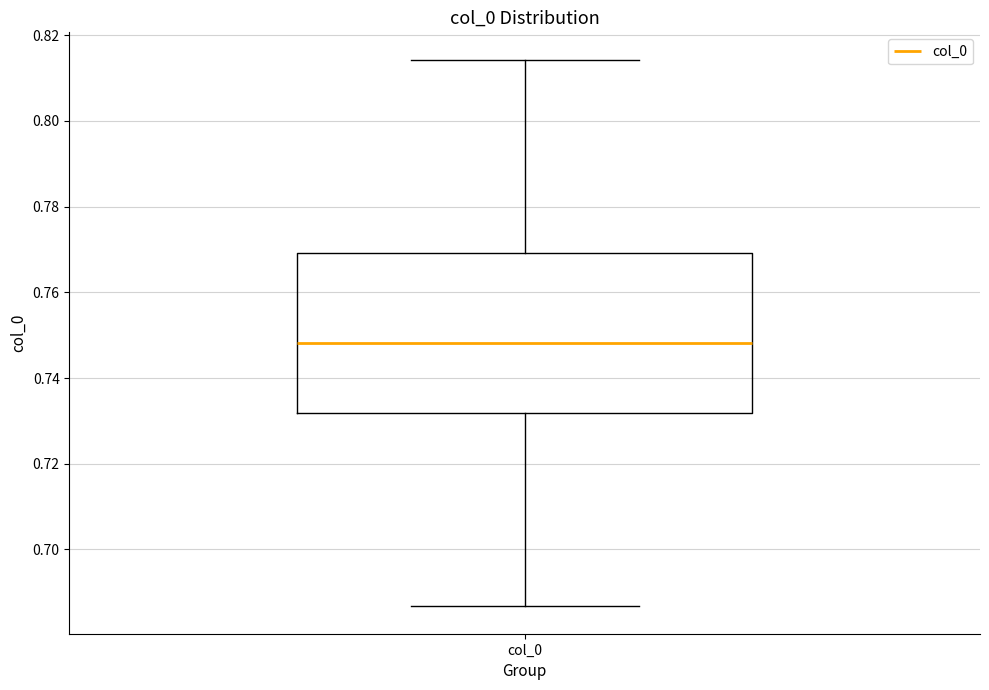

Read this box plot against the y-axis: the position of the median line, the range covered by the box, and the ends of both whiskers. The values are not printed on the chart, so give them approximately, as read against the axis.

median 0.748, box 0.732 to 0.770, whiskers 0.686 to 0.814